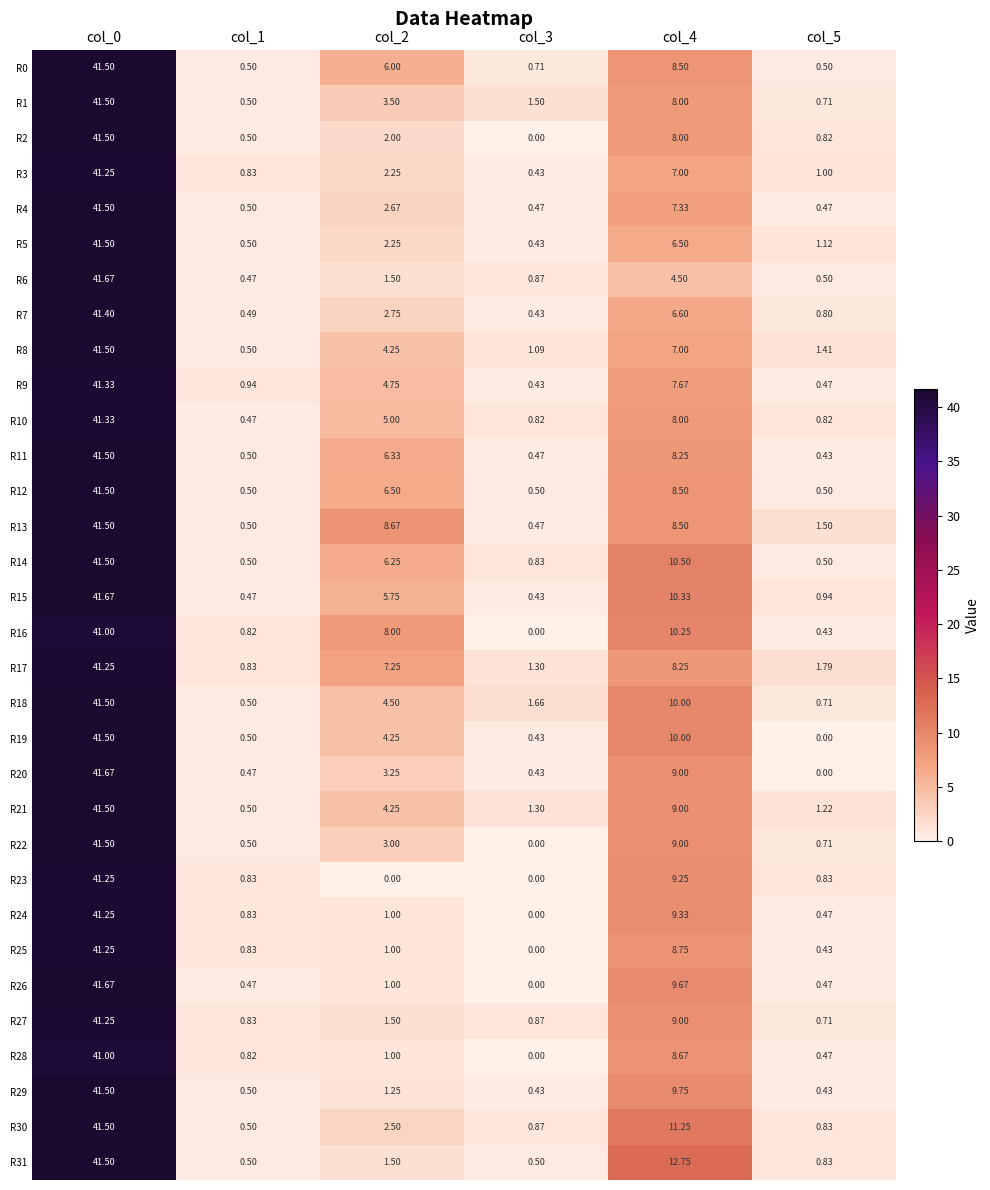

Is the value of R14 at col_3 greater than the value of R23 at col_3?

Yes